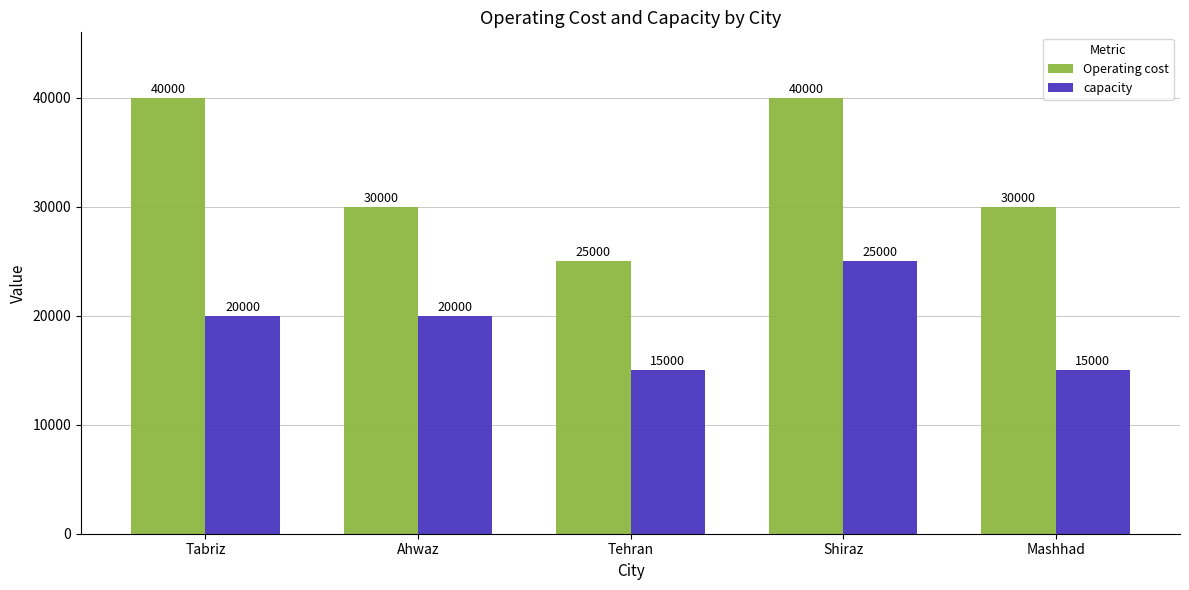

What is the difference between the capacity values at Tabriz and Shiraz?

5000